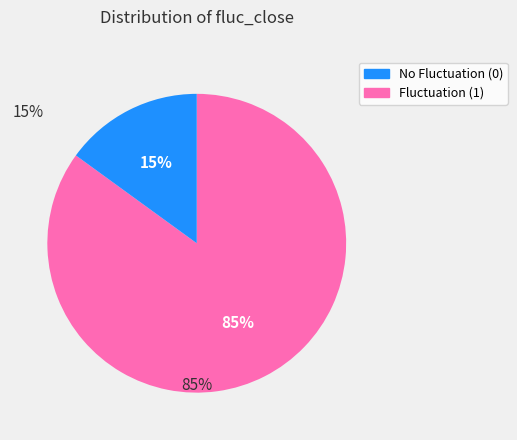

Does any single category account for the majority?

Yes